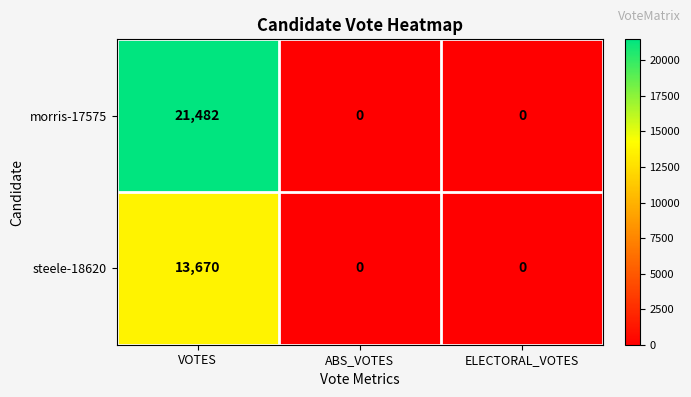

List the series in order of their overall mean, highest first.

morris-17575, steele-18620